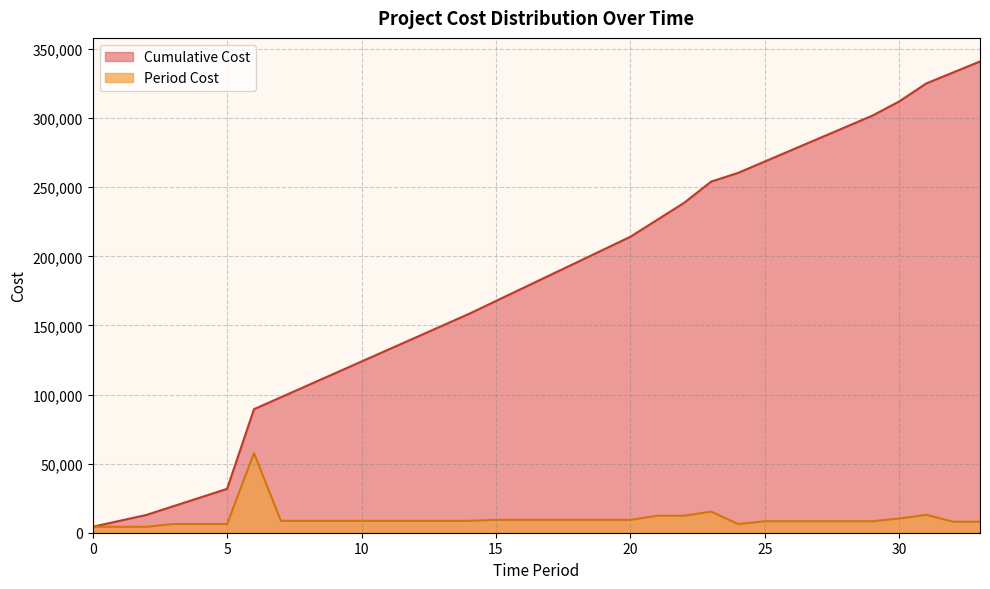

Does the chart have visible grid lines?

Yes